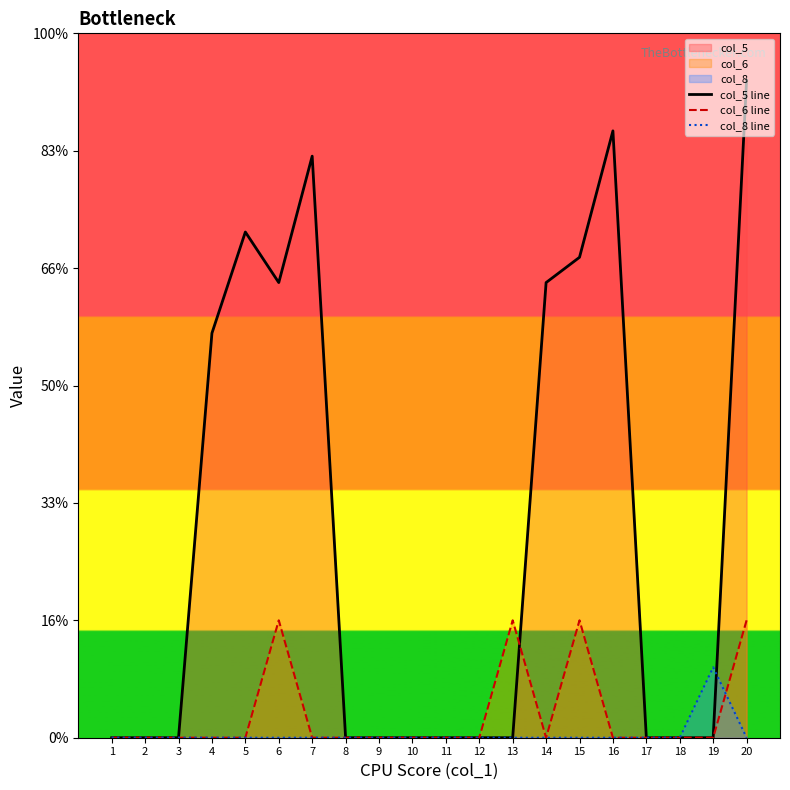

The col_8 line series shows 0.0 at 20. True or false?

True